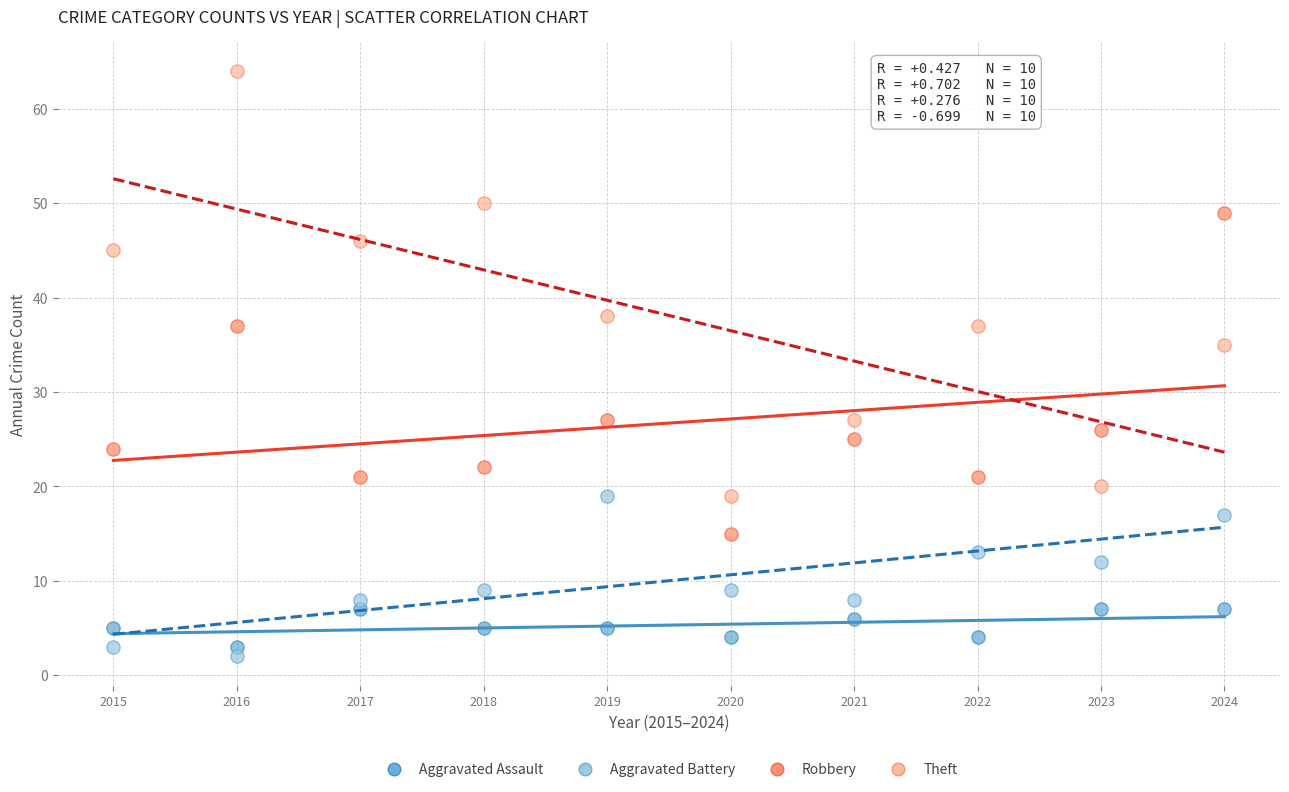

Which series has the widest spread of Y values?

Theft